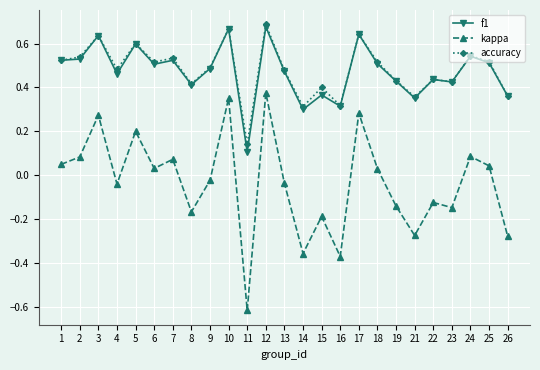

The accuracy series shows 0.2 at 18. True or false?

False